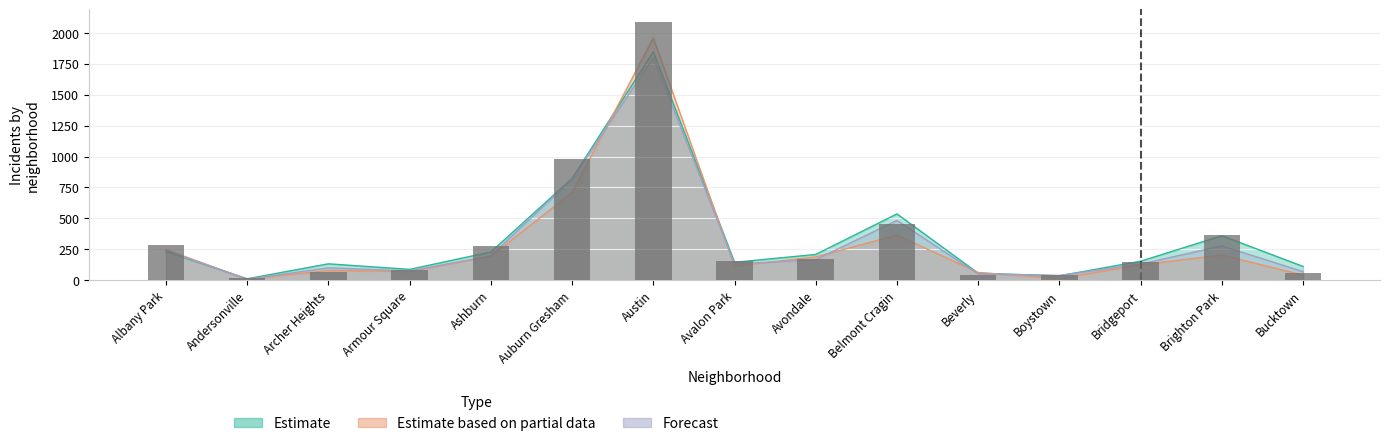

The value at Belmont Cragin is 451. True or false?

True